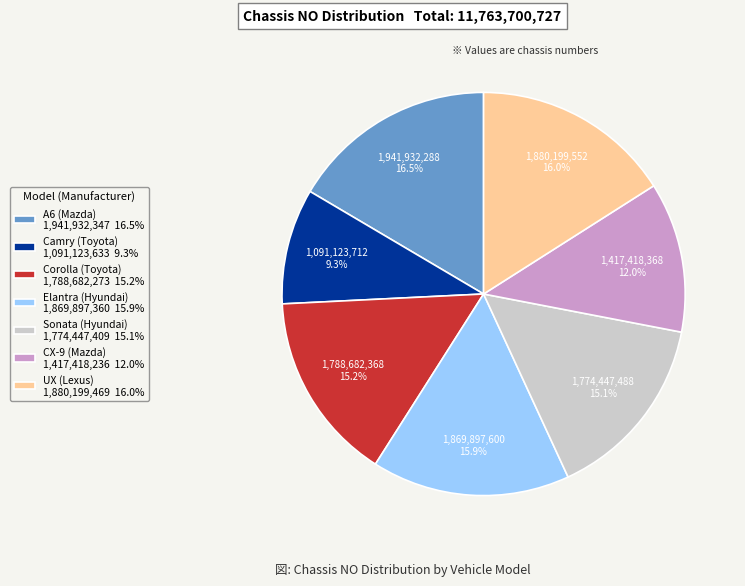

How many segments does this pie chart have?

7